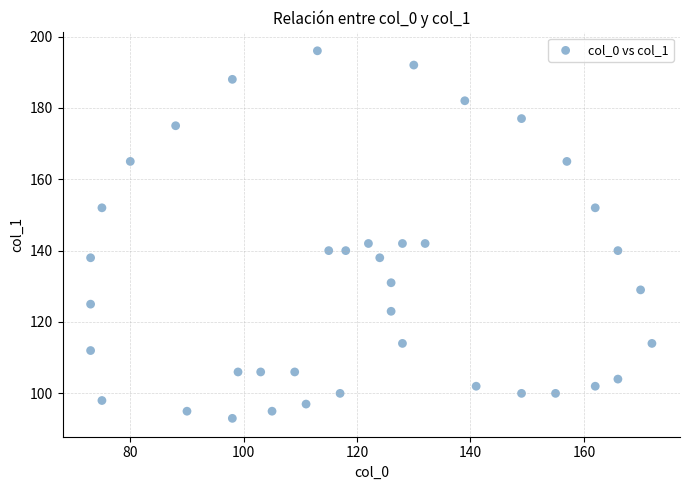

What is the range of X values (max minus min)?

99